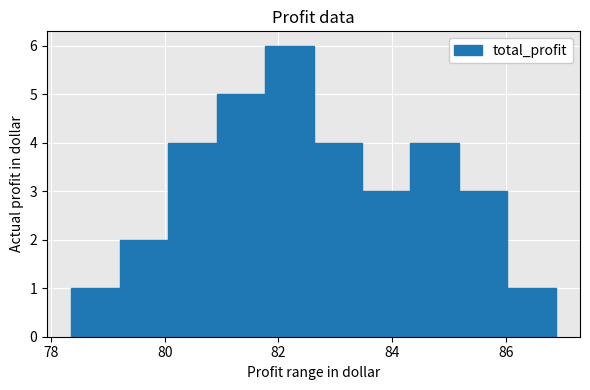

Over which range of the x-axis is the bar tallest?

81.8 to 82.6